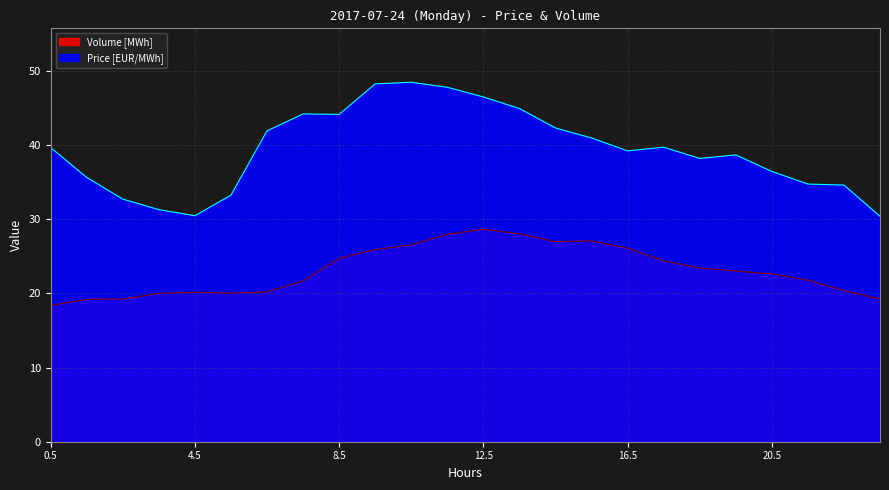

At which category does Volume [MWh] reach its first local peak?

4.5